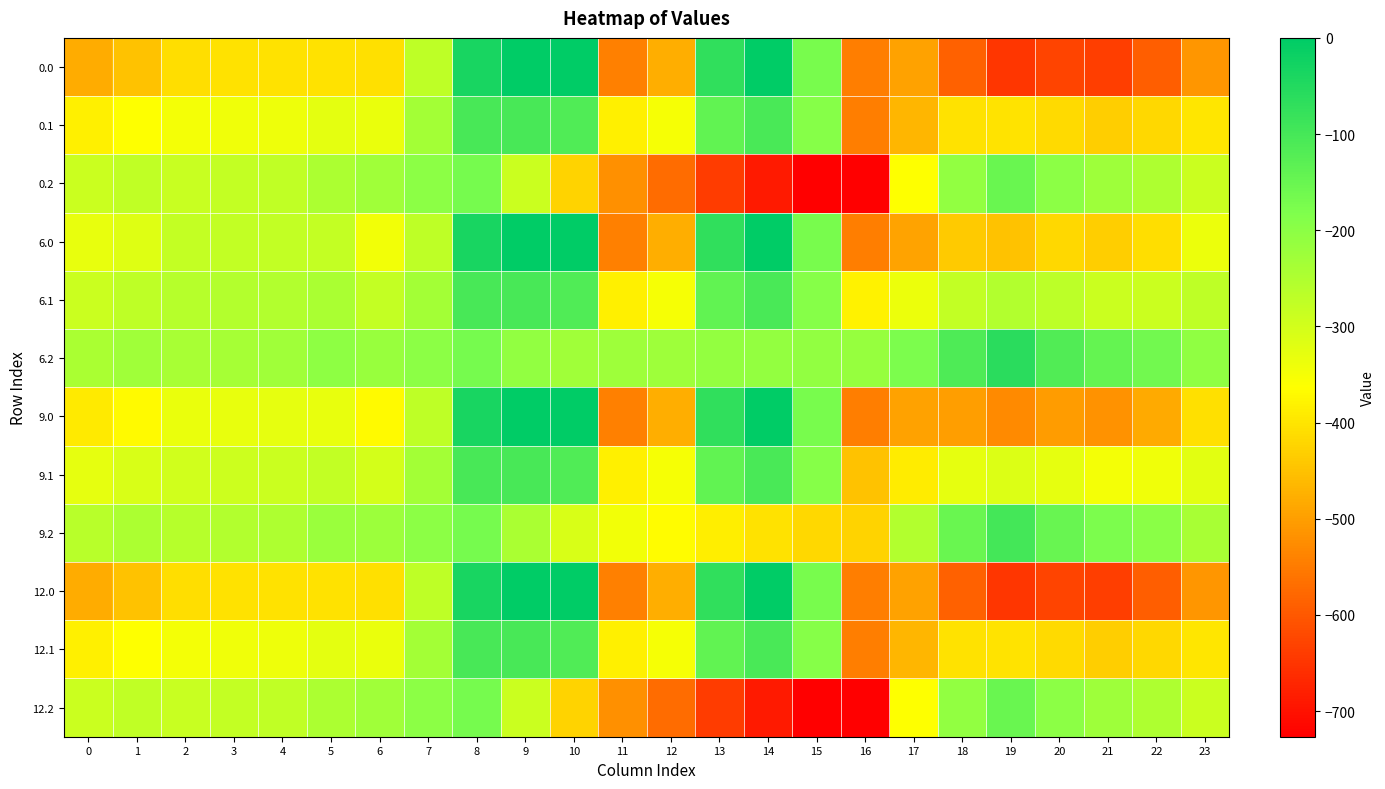

What is the smallest value displayed?

-726.6